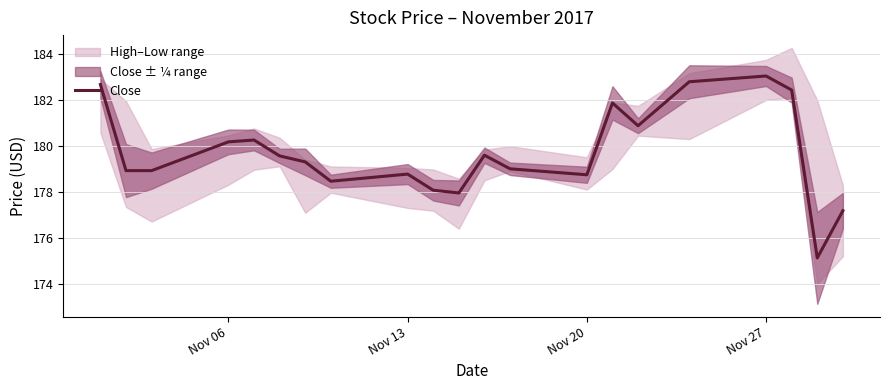

Reading left to right, what are all the values shown in this chart?

182.7	178.9	178.9	180.2	180.2	179.6	179.3	178.5	178.8	178.1	177.9	179.6	179.0	178.7	181.9	180.9	182.8	183.0	182.4	175.1	177.2